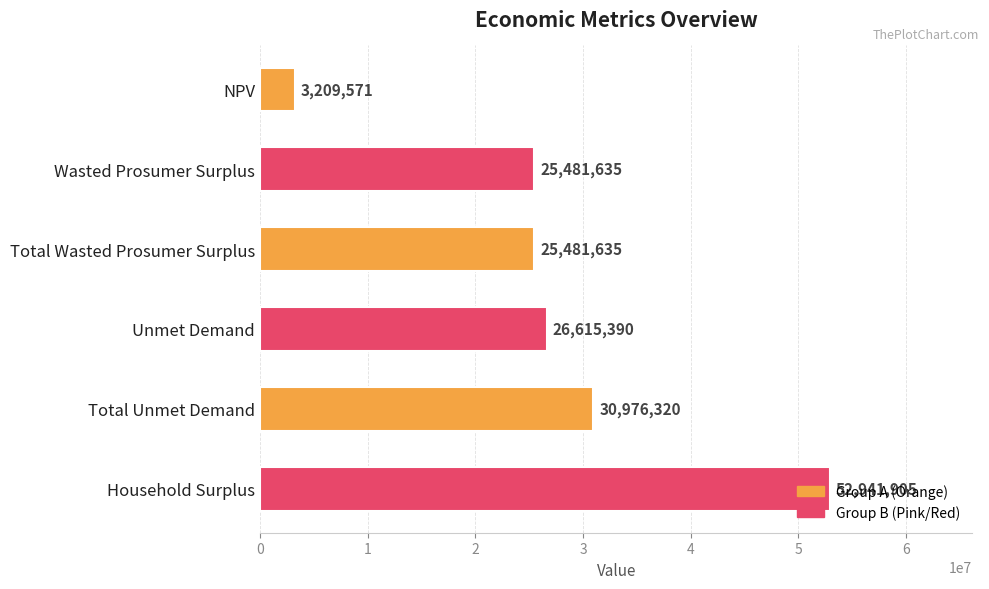

The chart shows a value of 43844085.9 at Total Wasted Prosumer Surplus. True or false?

False